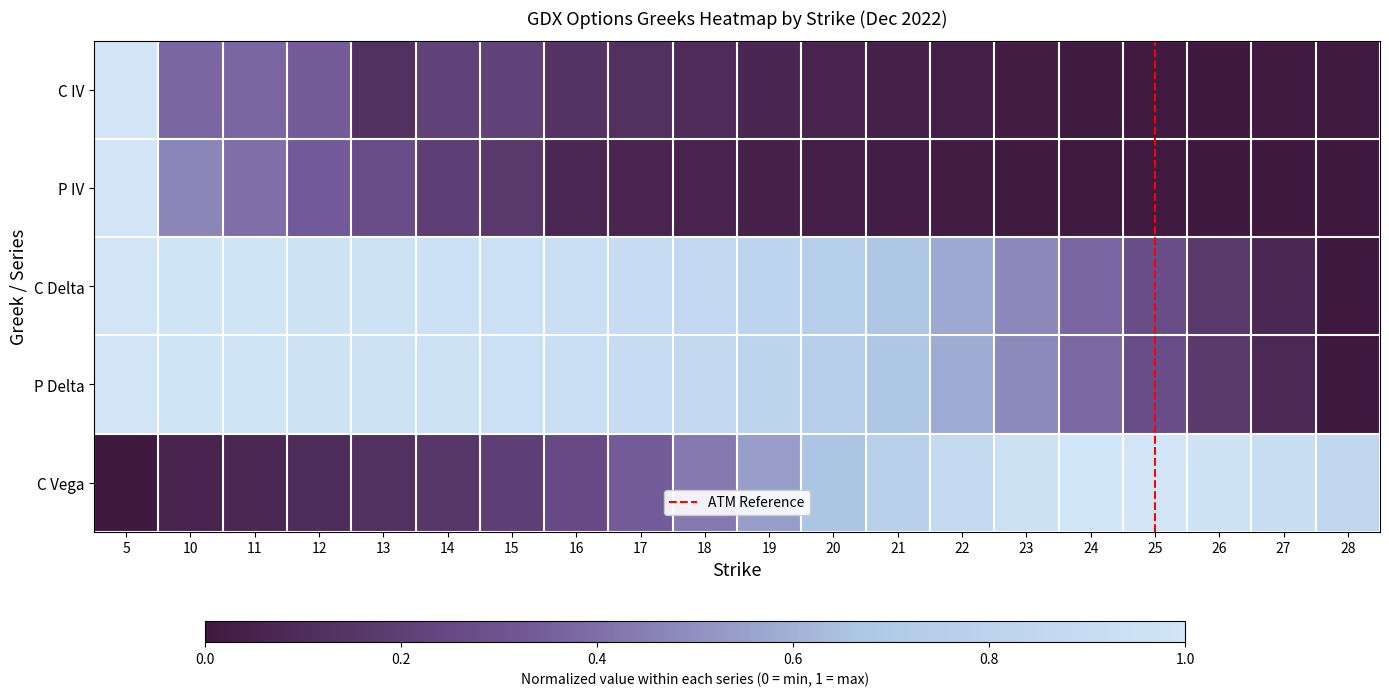

Count the number of data series in this chart.

5